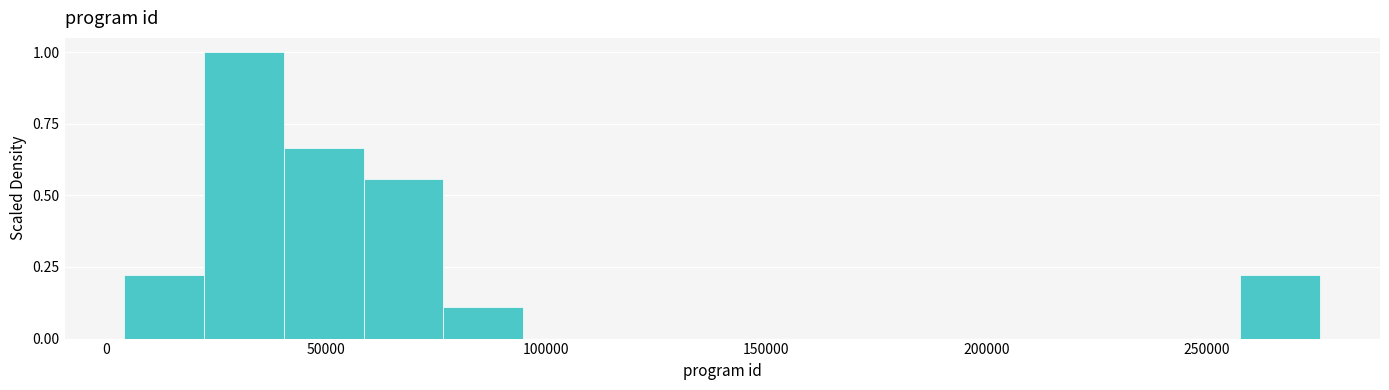

Around what value on the x-axis is the tallest bar? Give the approximate position of its centre, as read against the axis.

30000